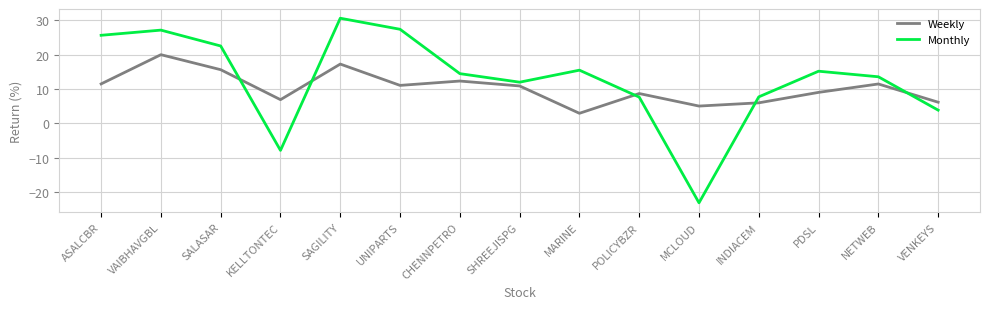

Which category has the lowest value in the Weekly series?

MARINE